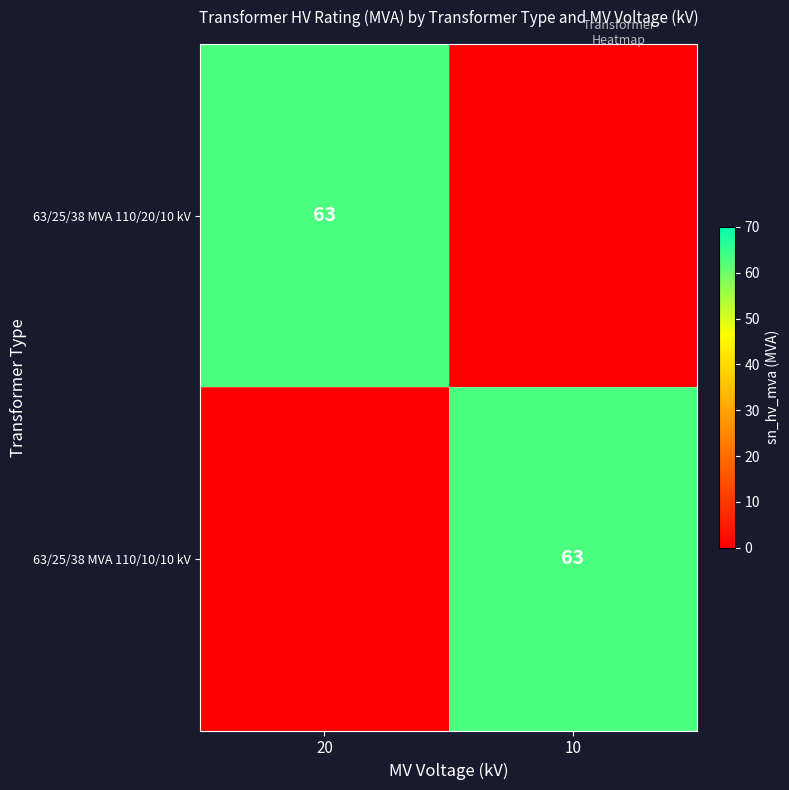

The value of 63/25/38 MVA 110/20/10 kV at 20 is 63. True or false?

True